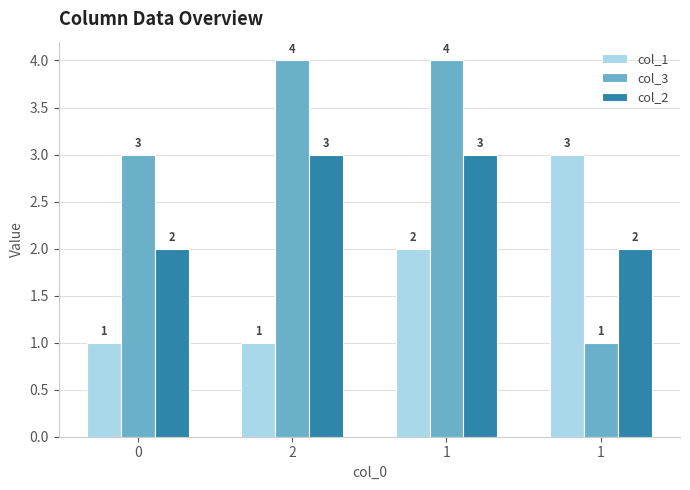

What is the difference between the maximum and second lowest values in the col_2 series?

1